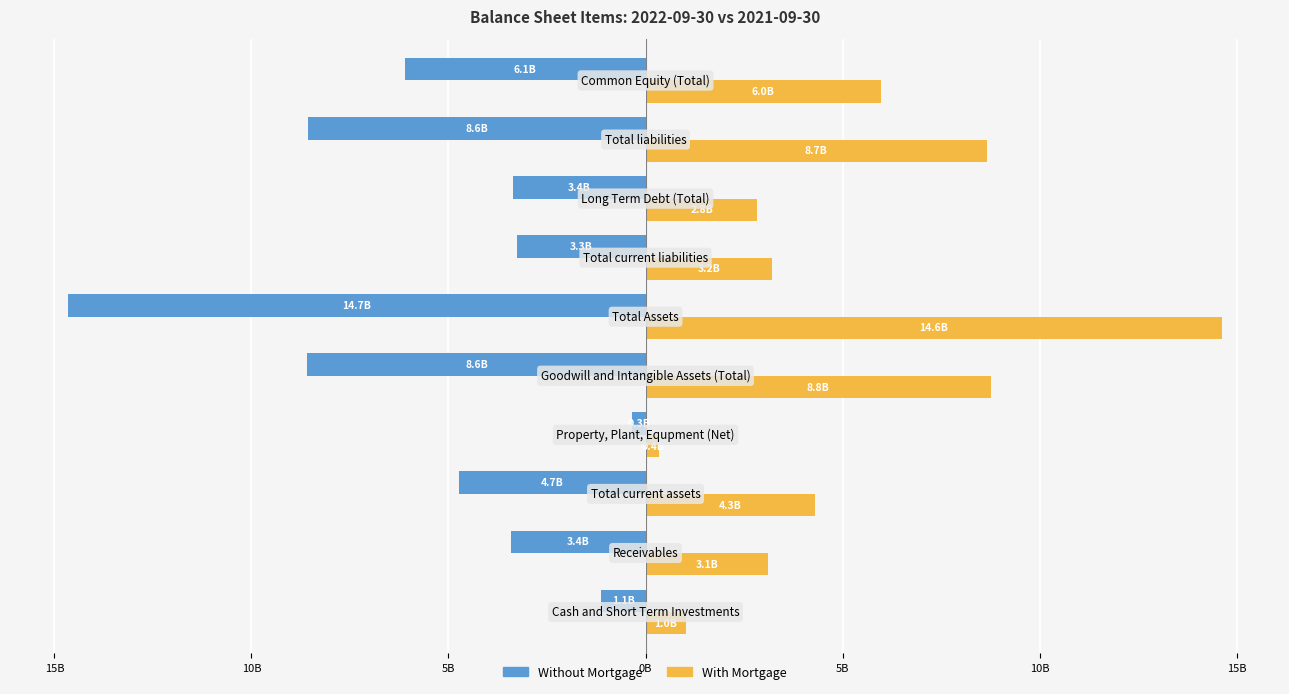

What are all the series names shown in the legend?

Without Mortgage, With Mortgage